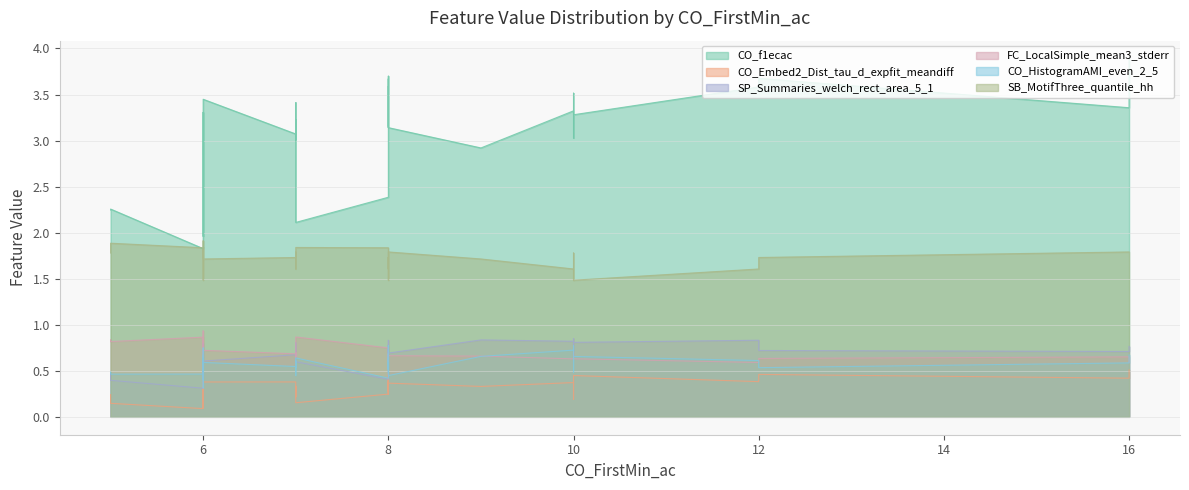

Which series has the largest total across all categories?

CO_f1ecac